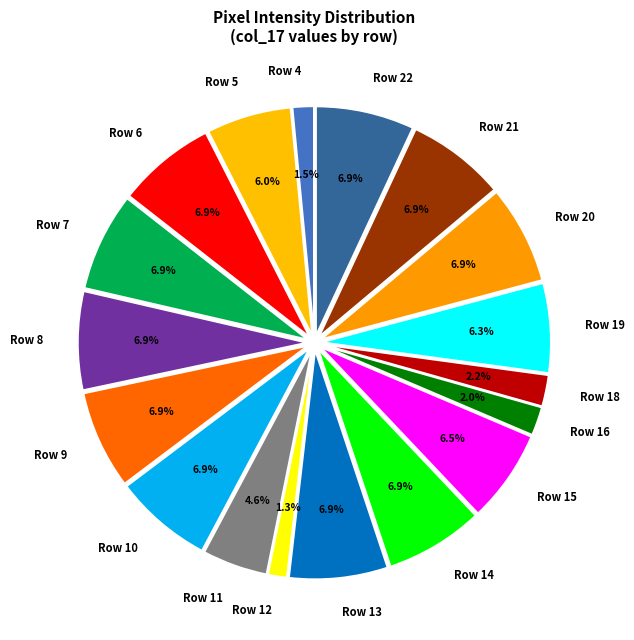

Does Row 18 represent more than half of the total?

No